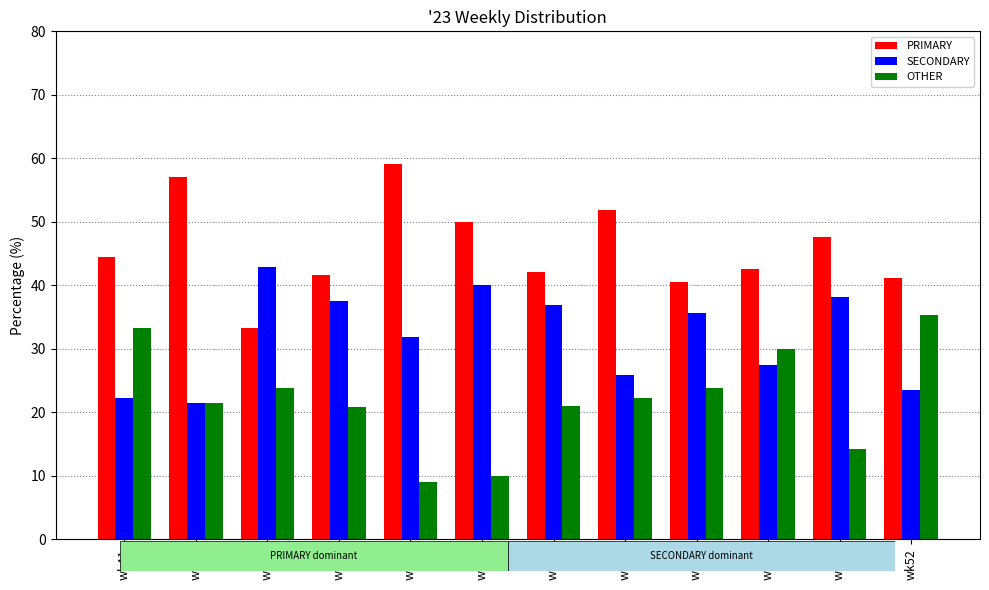

What is the total value across all series at wk52?

100.0